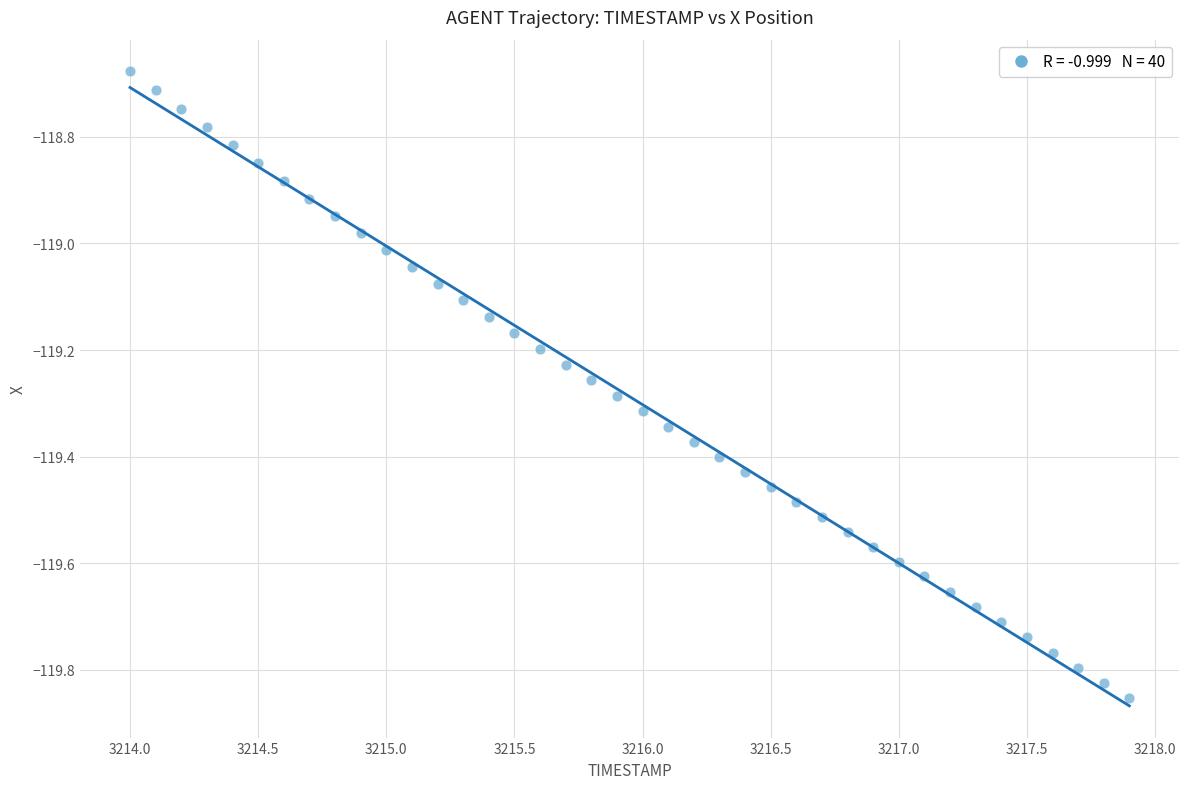

What is the range of X values (max minus min)?

3.9